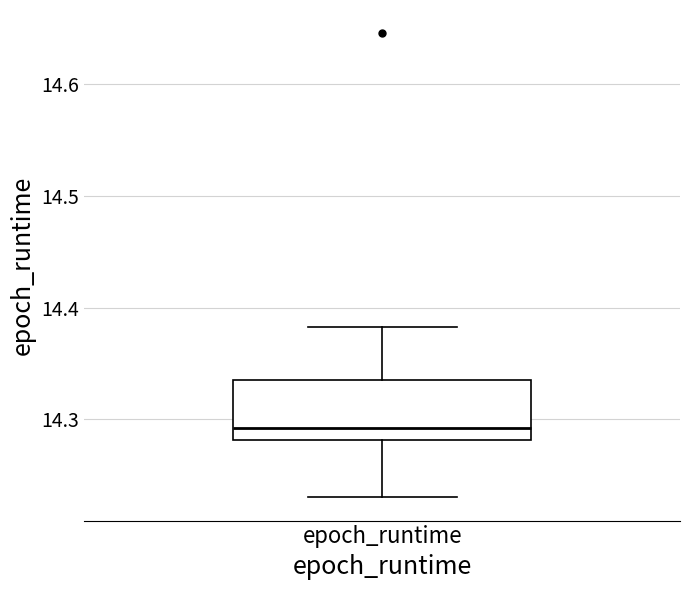

Where is the upper edge of the box for epoch_runtime on the y-axis? The values are not printed on the chart, so give them approximately, as read against the axis.

14.34